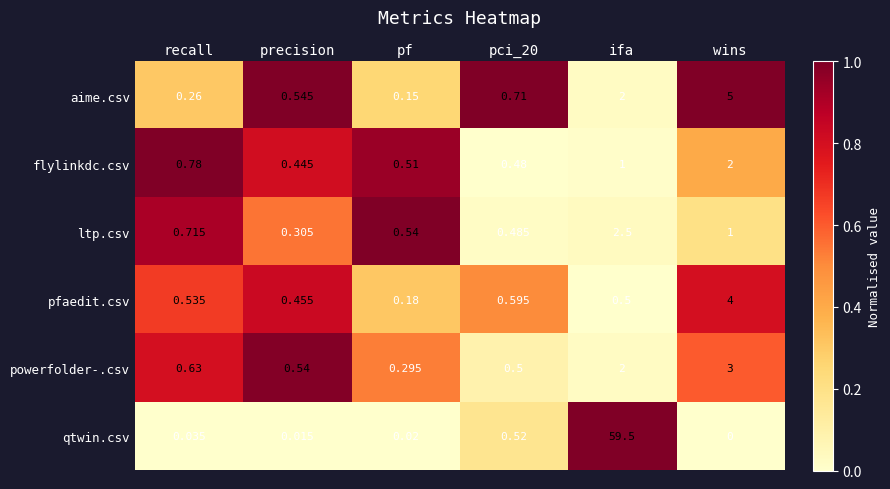

Rank the series at pci_20 from lowest to highest value.

flylinkdc.csv, ltp.csv, powerfolder-.csv, qtwin.csv, pfaedit.csv, aime.csv